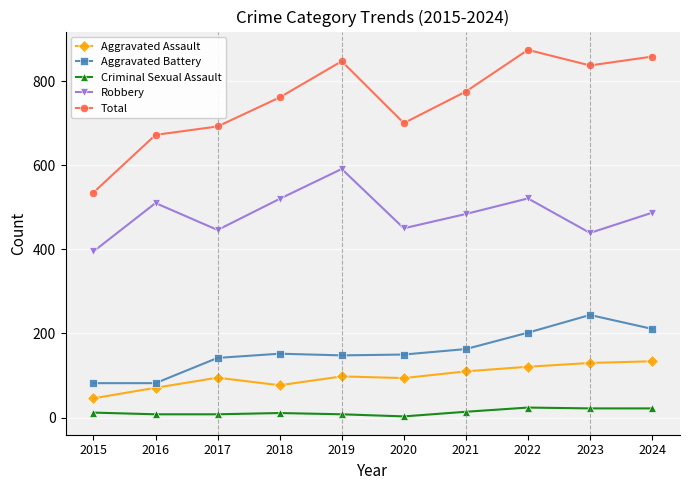

At which category does Robbery reach its first local valley?

2017